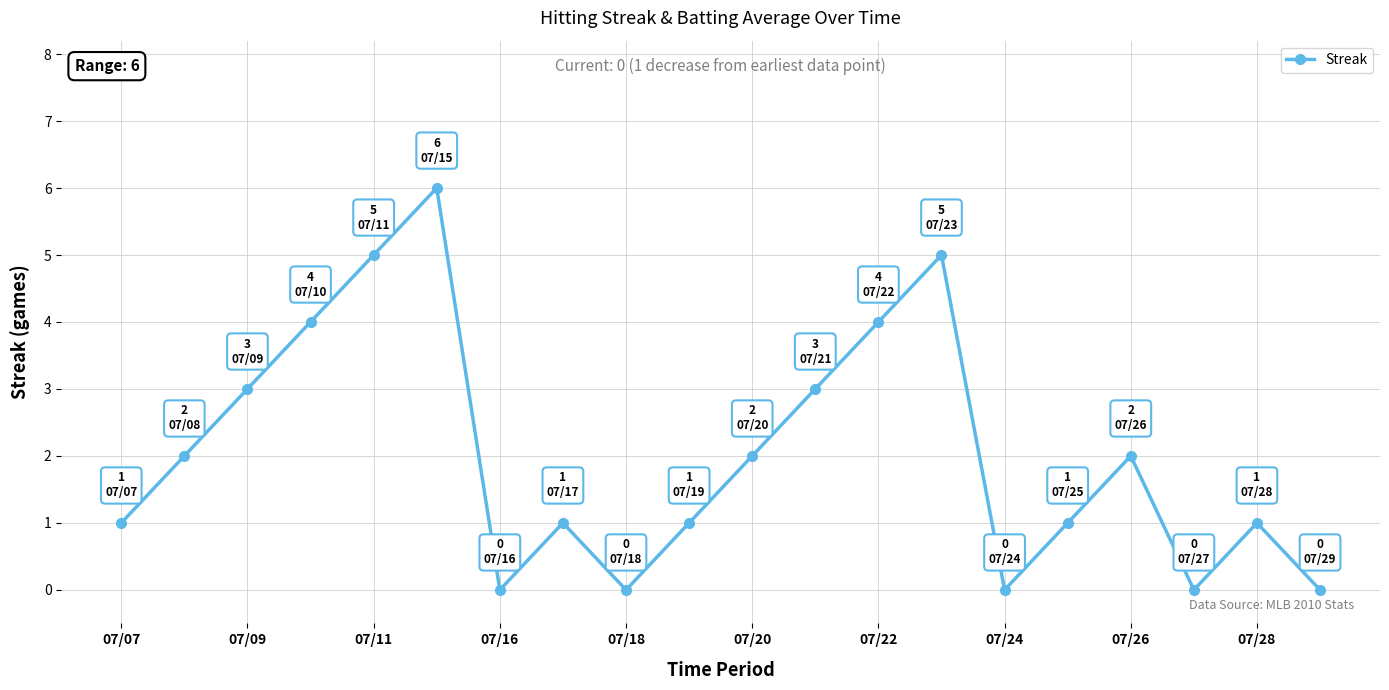

How many points are lower than both their immediate neighbors (excluding endpoints)?

4